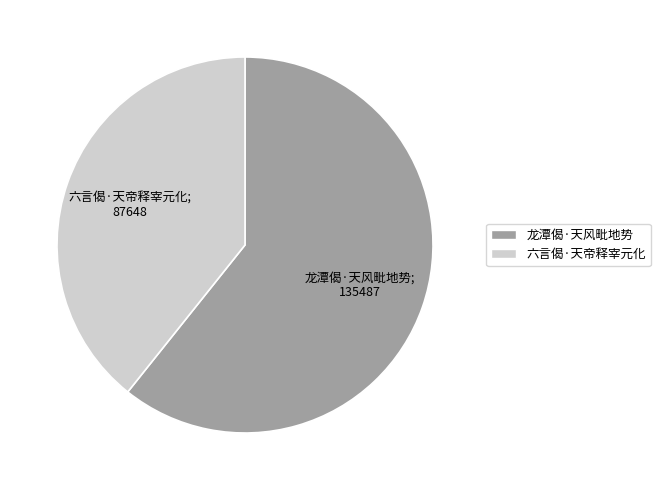

Does 龙潭偈·天风毗地势 represent more than half of the total?

Yes